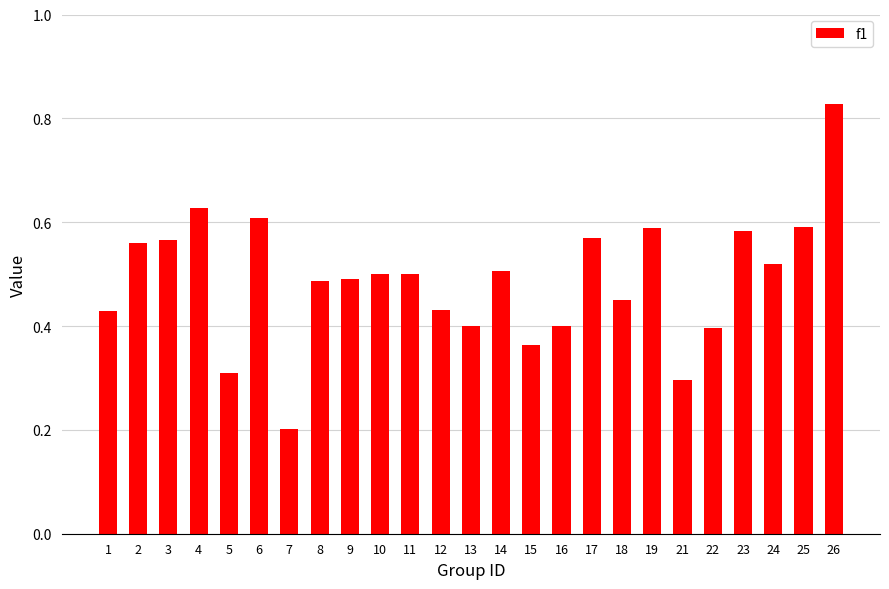

What is the sum of all values?

12.2